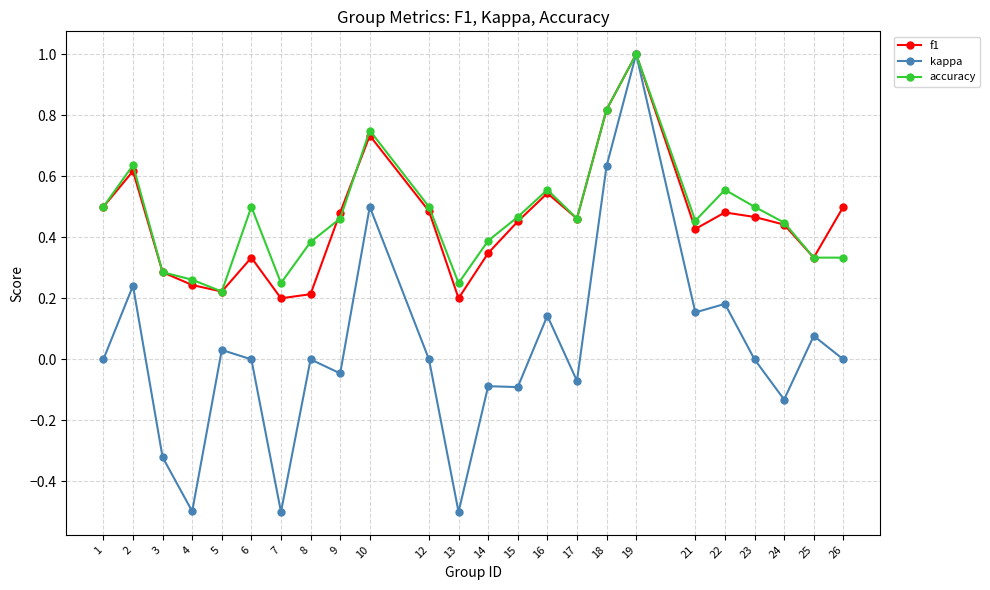

At which category does kappa reach its first local peak?

2